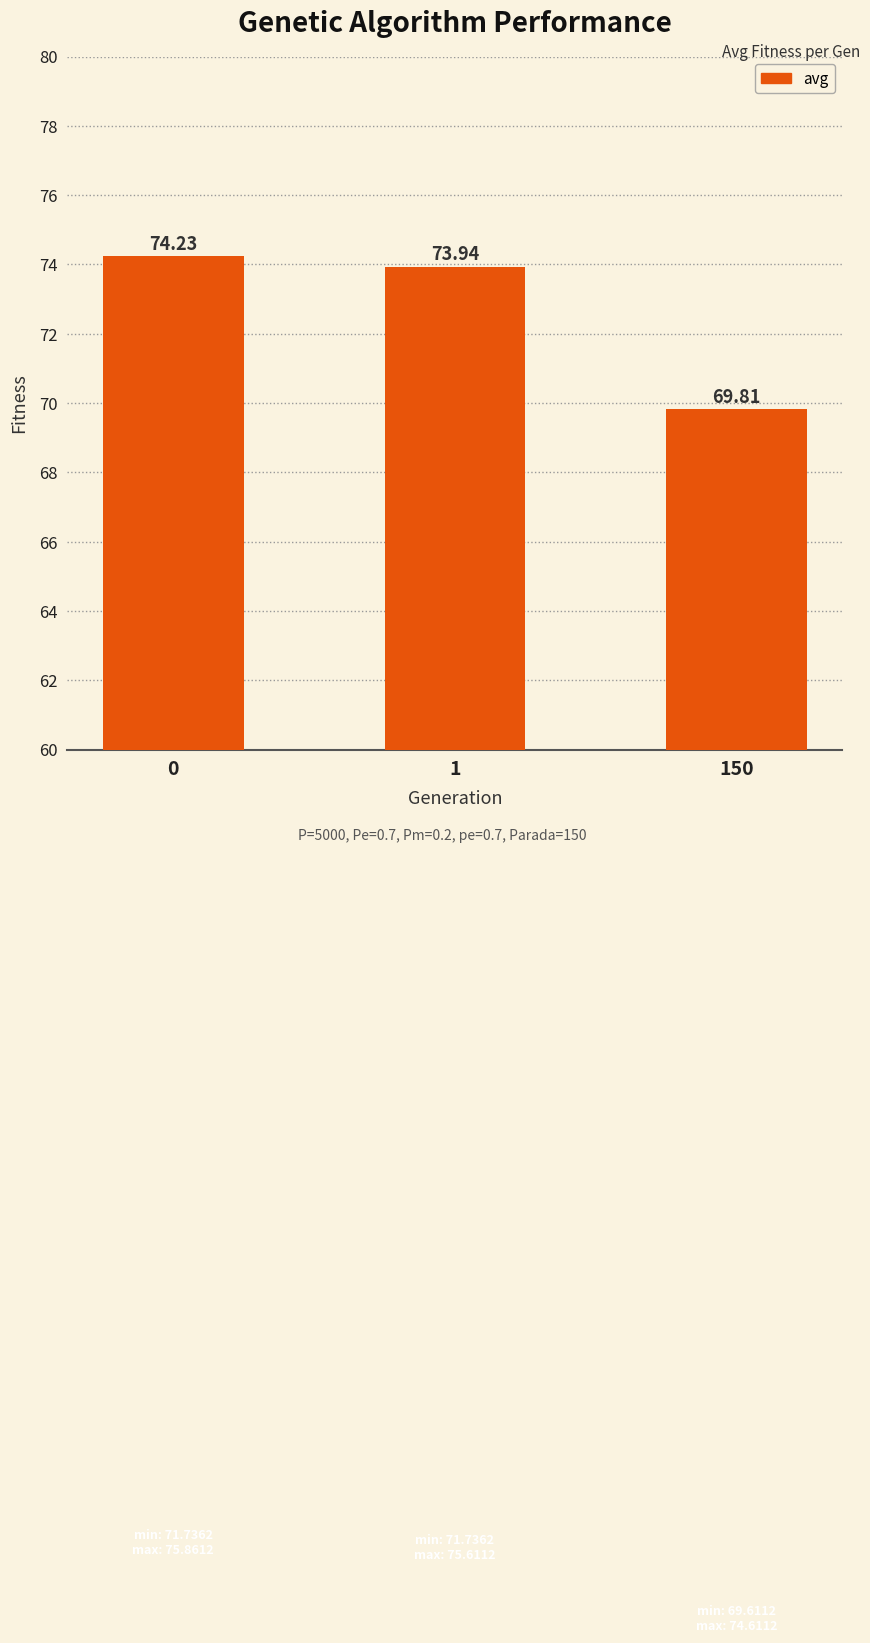

At which label is the value closest to 72?

1